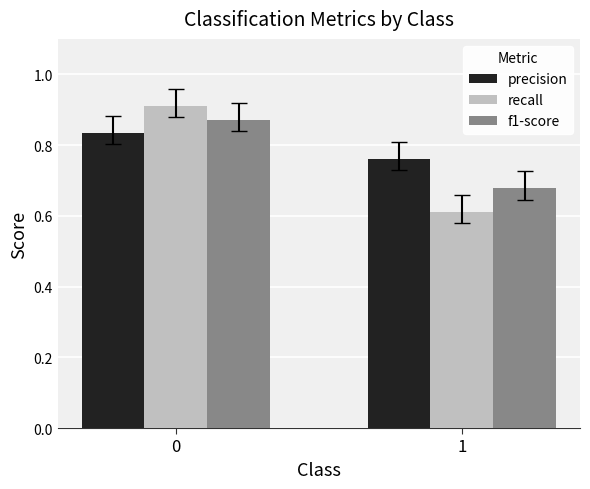

True or false: recall has a value of 0.9 at 0.

True